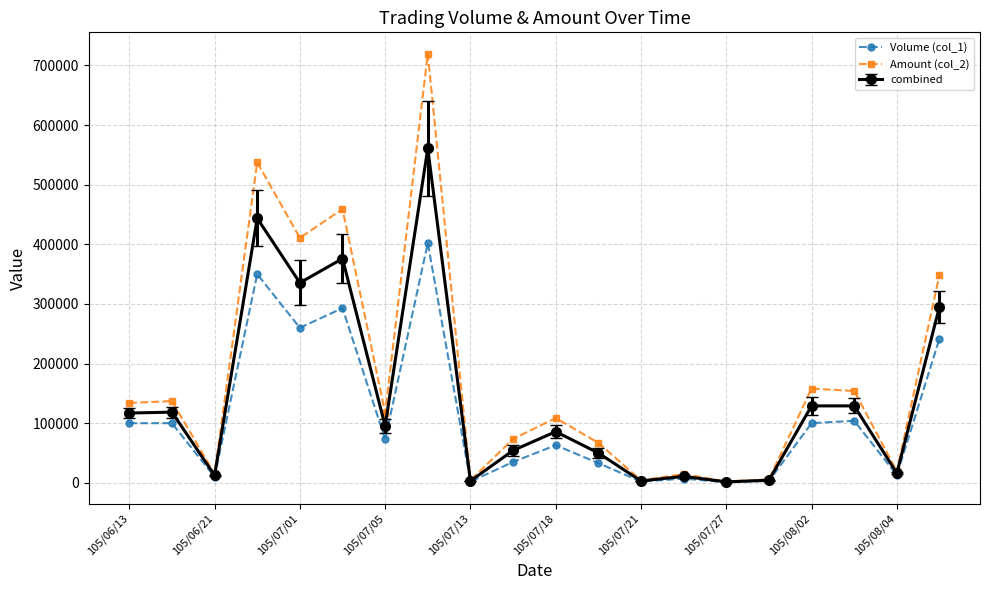

True or false: Volume (col_1) has more than 0 points higher than both neighbors.

True